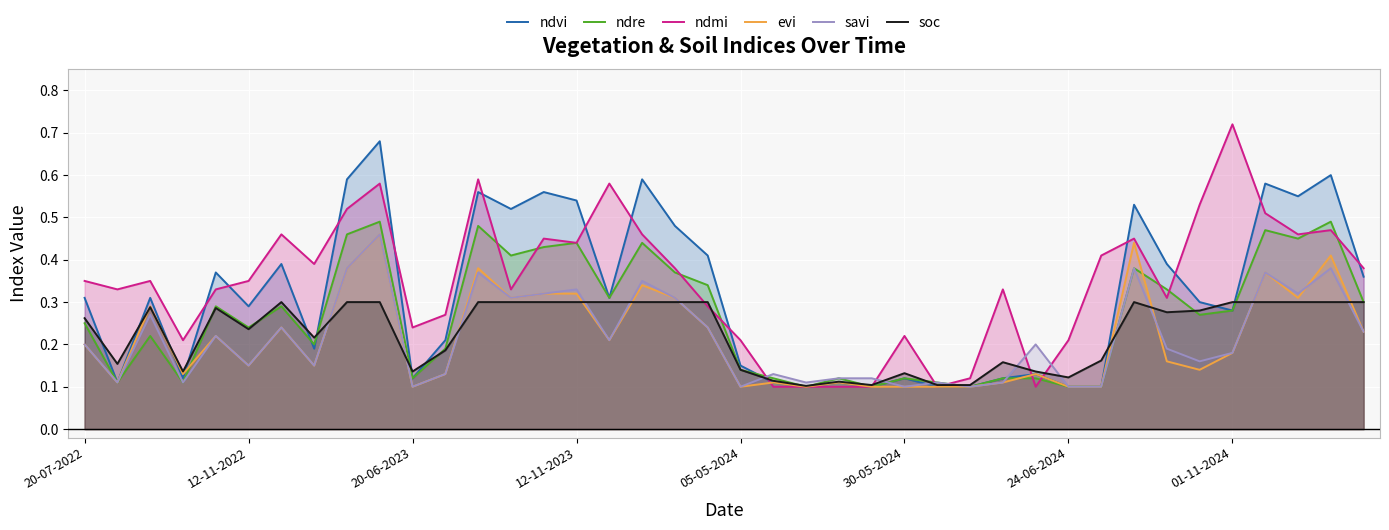

Which series has the widest spread of values?

ndmi